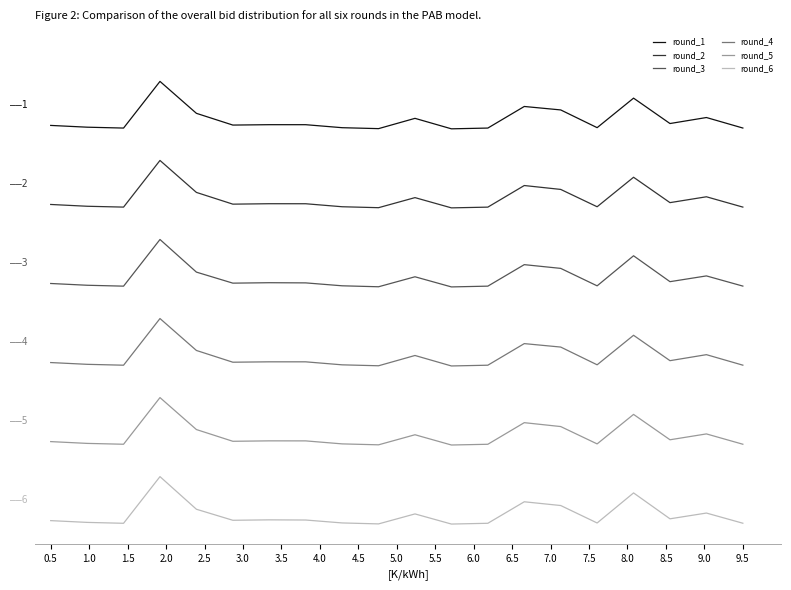

Is this an area chart (filled region under the line)?

No